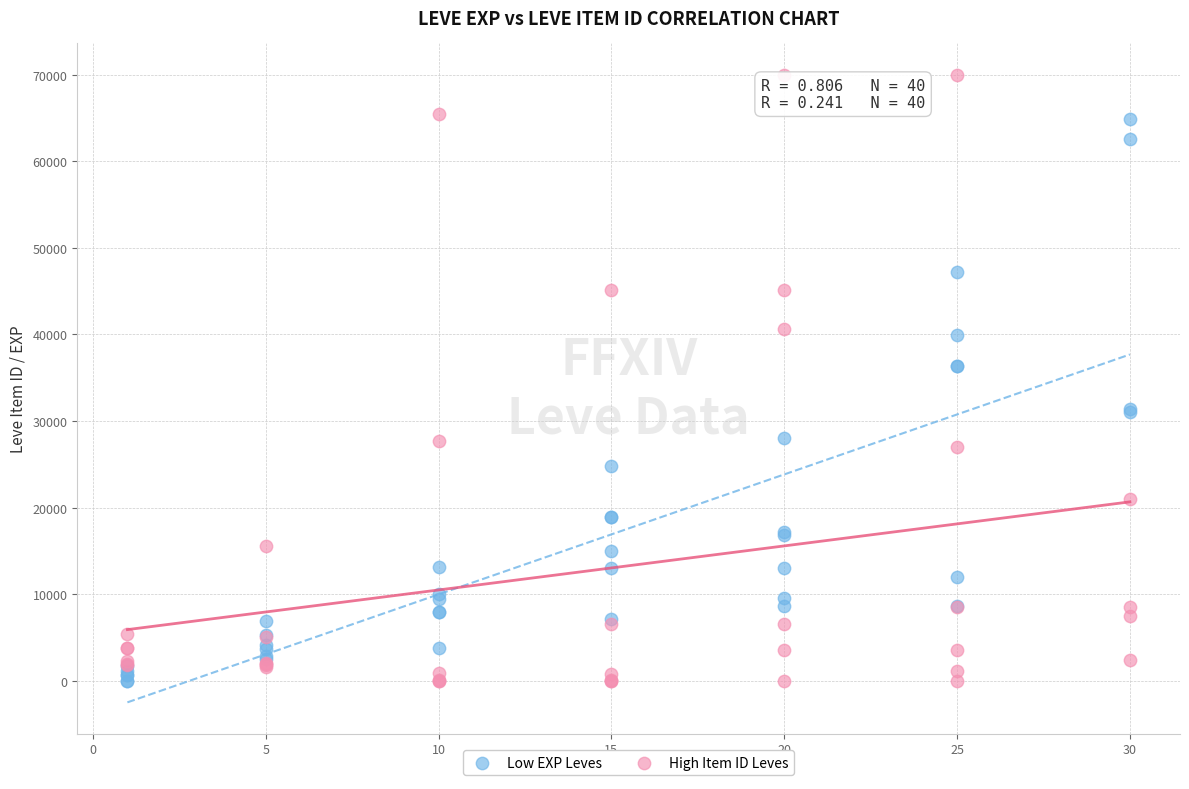

What is the X range (max minus min) for the scatter plot?

29